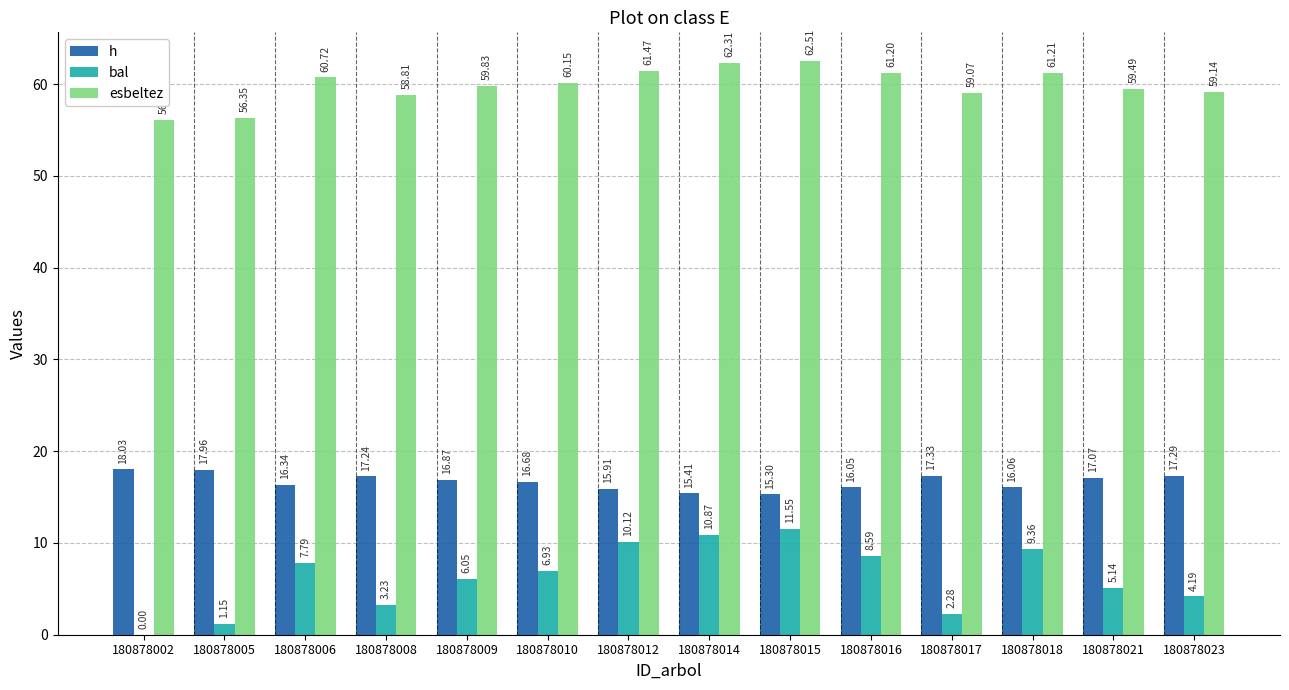

What is the maximum value shown in the chart?

62.5